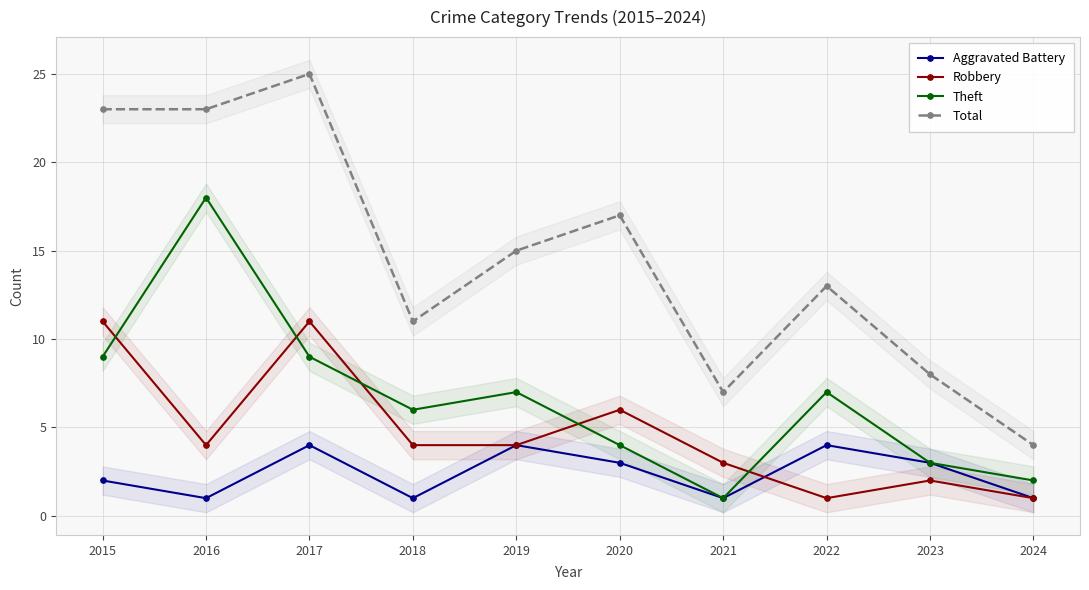

Reading left to right, transcribe all the data shown in this chart.

Aggravated Battery: 2	1	4	1	4	3	1	4	3	1
Robbery: 11	4	11	4	4	6	3	1	2	1
Theft: 9	18	9	6	7	4	1	7	3	2
Total: 23	23	25	11	15	17	7	13	8	4